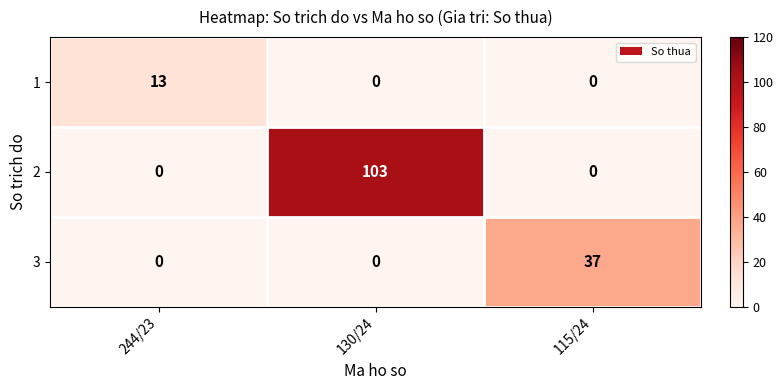

What is the difference between the highest and lowest values at 115/24?

37